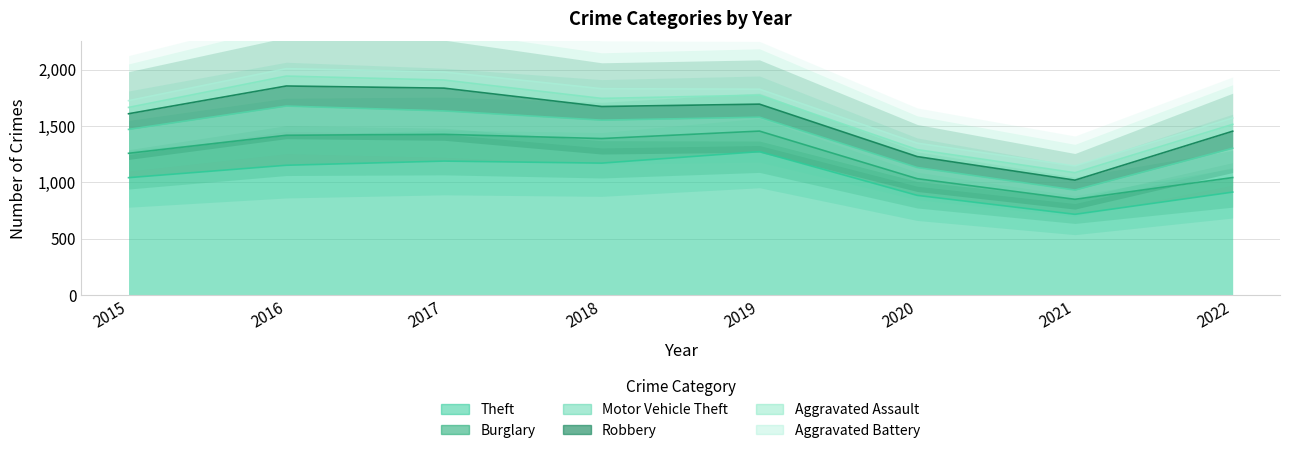

What is the value of the Theft point at the 8th from the left?

913